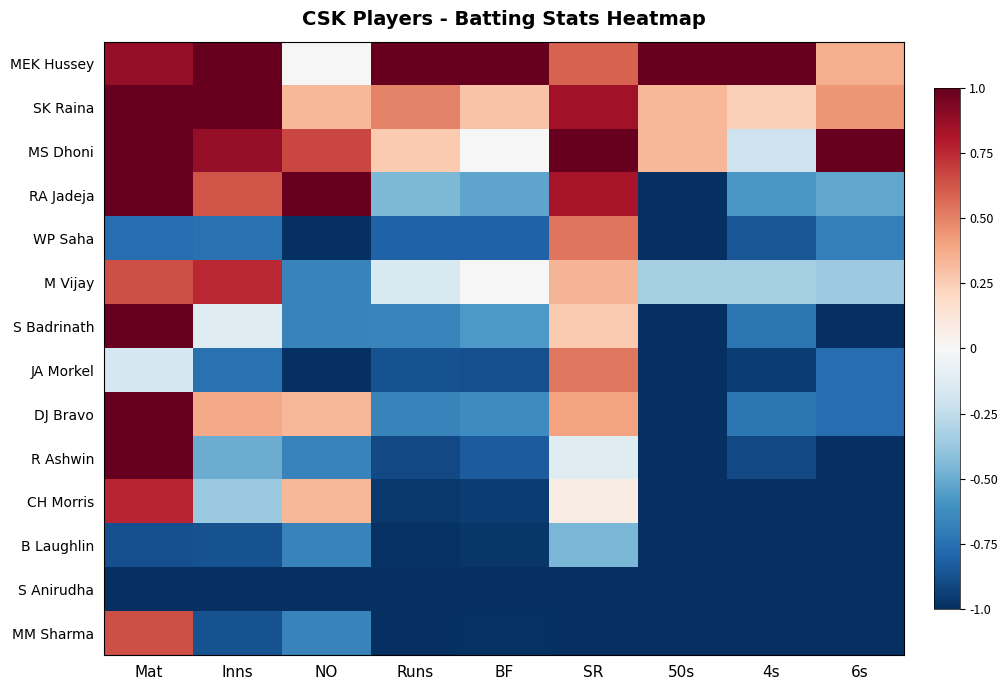

Which series has the largest total across all categories?

MEK Hussey